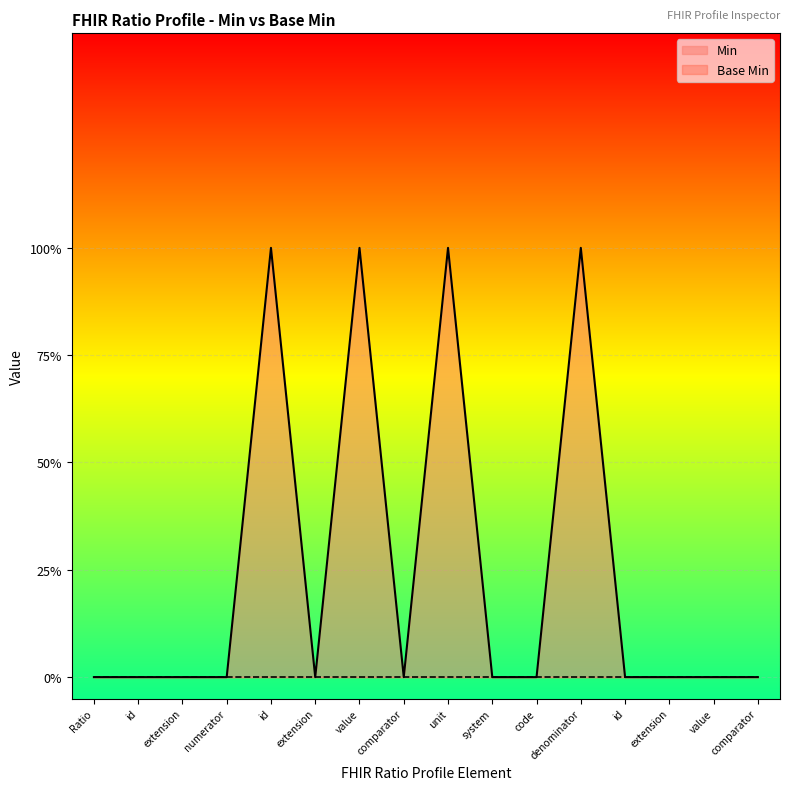

What is the sum of all values?

4